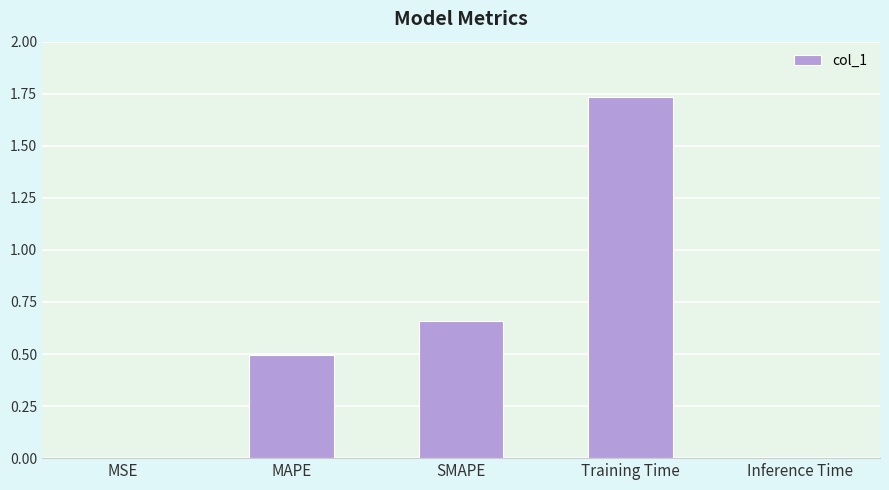

Are the bars horizontal?

No